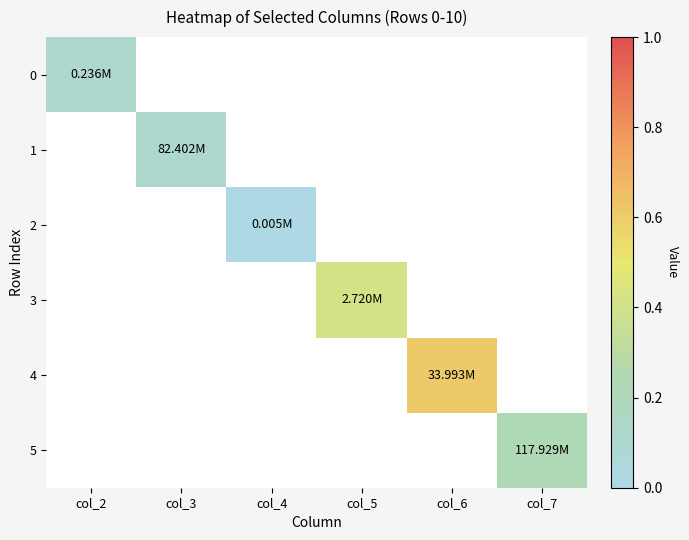

Which series has the largest range (max minus min)?

3